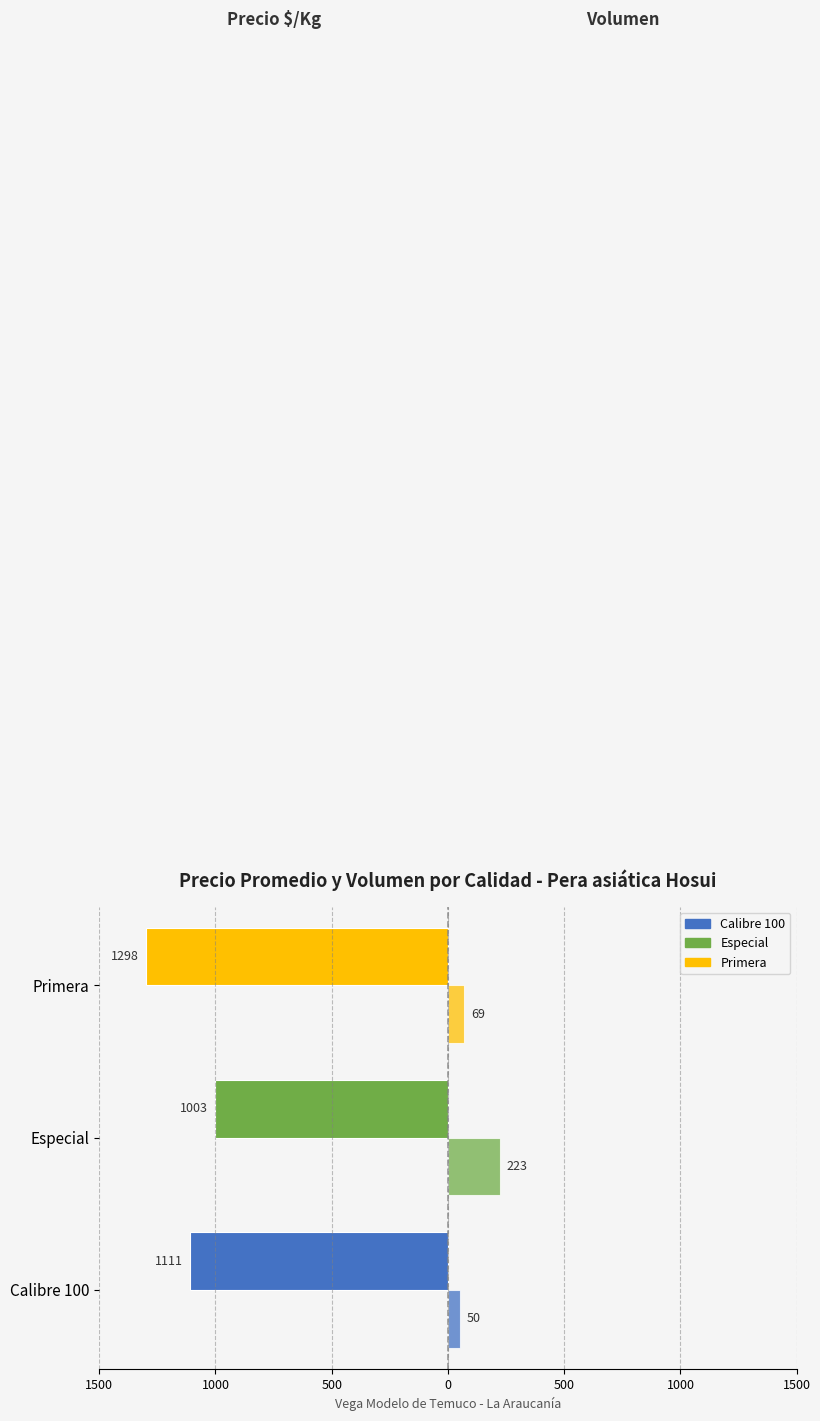

Reading left to right, list all the values displayed in this chart.

Precio $/Kg: -1111	-1003	-1298
Volumen: 50	223	69